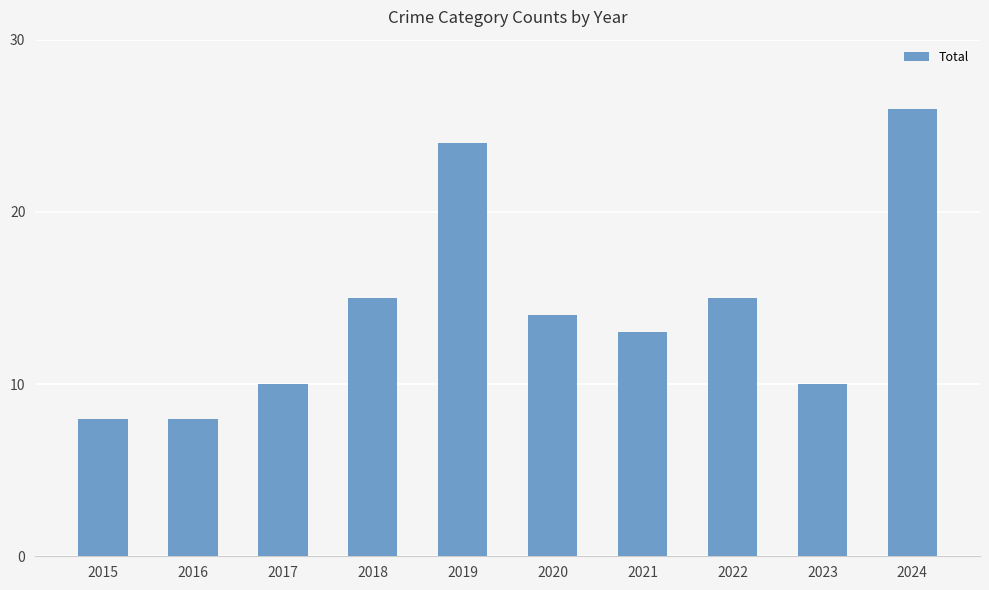

Are the bars horizontal?

No